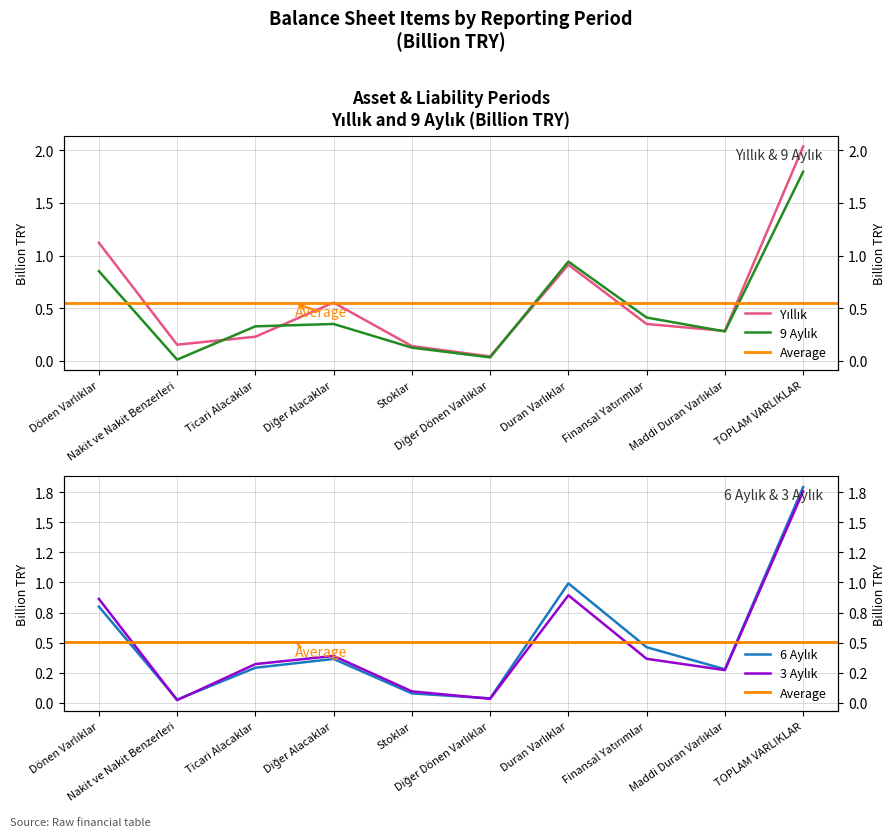

What is the label of the 8th point from the right?

Ticari Alacaklar